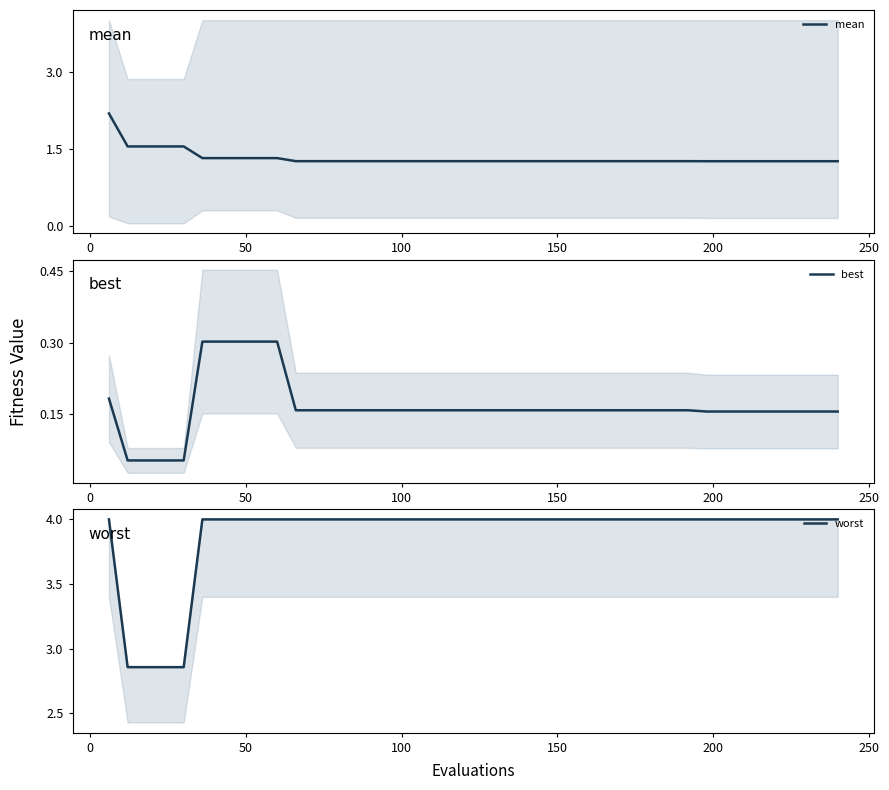

What is the highest value of the mean series?

2.2